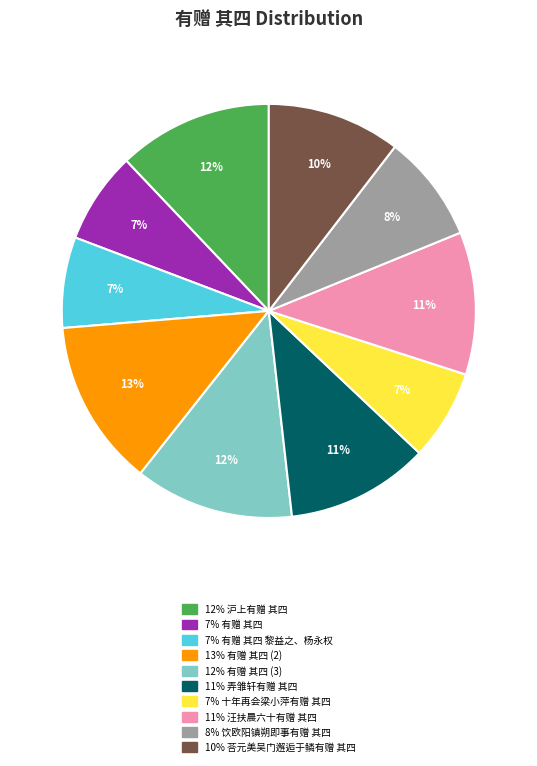

How many slices are in this pie chart?

10